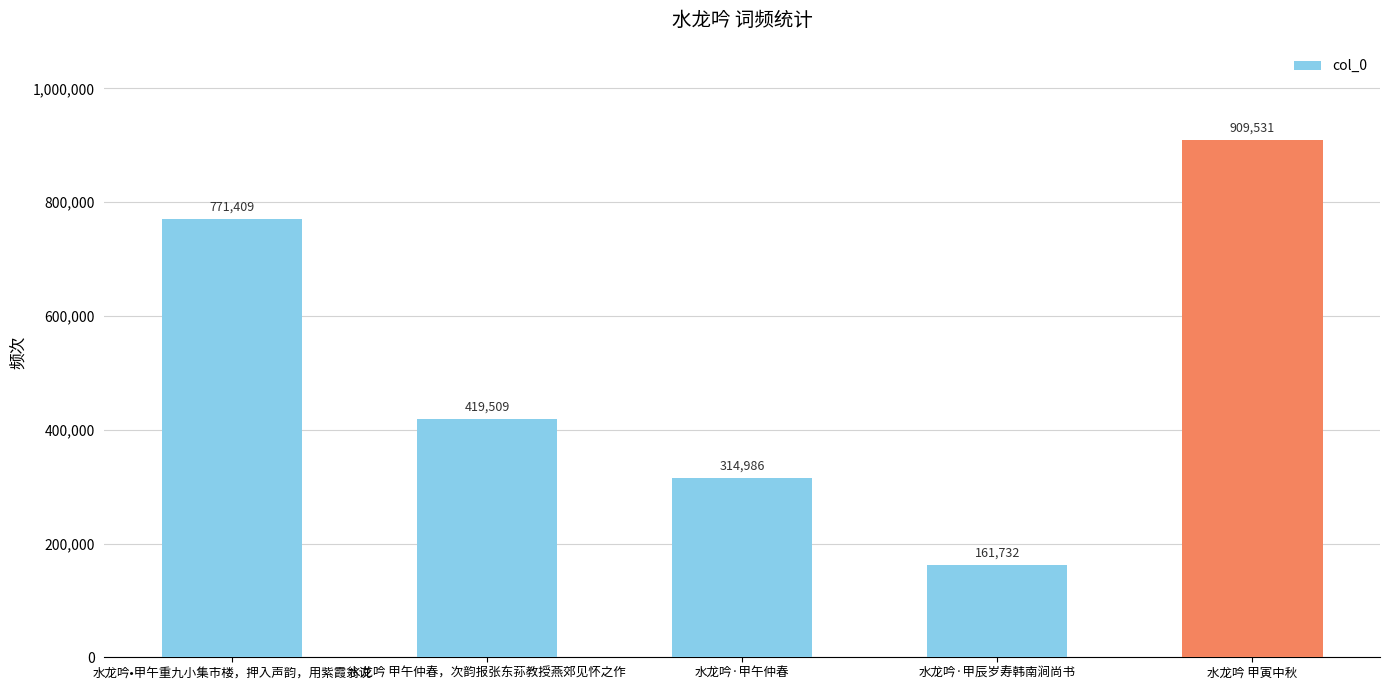

Reading left to right, list all the values displayed in this chart.

771409	419509	314986	161732	909531